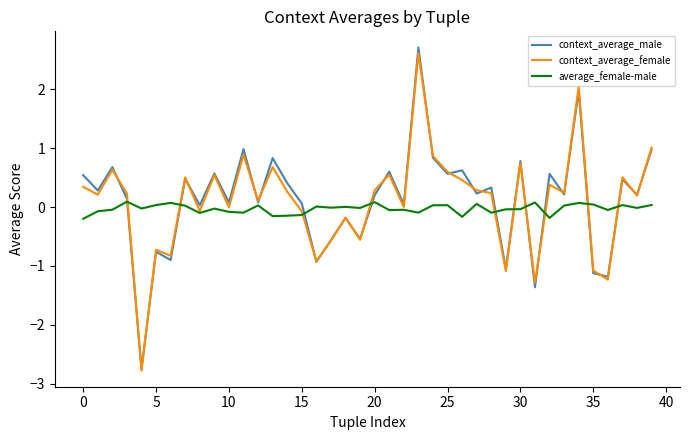

Which series has the widest spread of values?

context_average_male